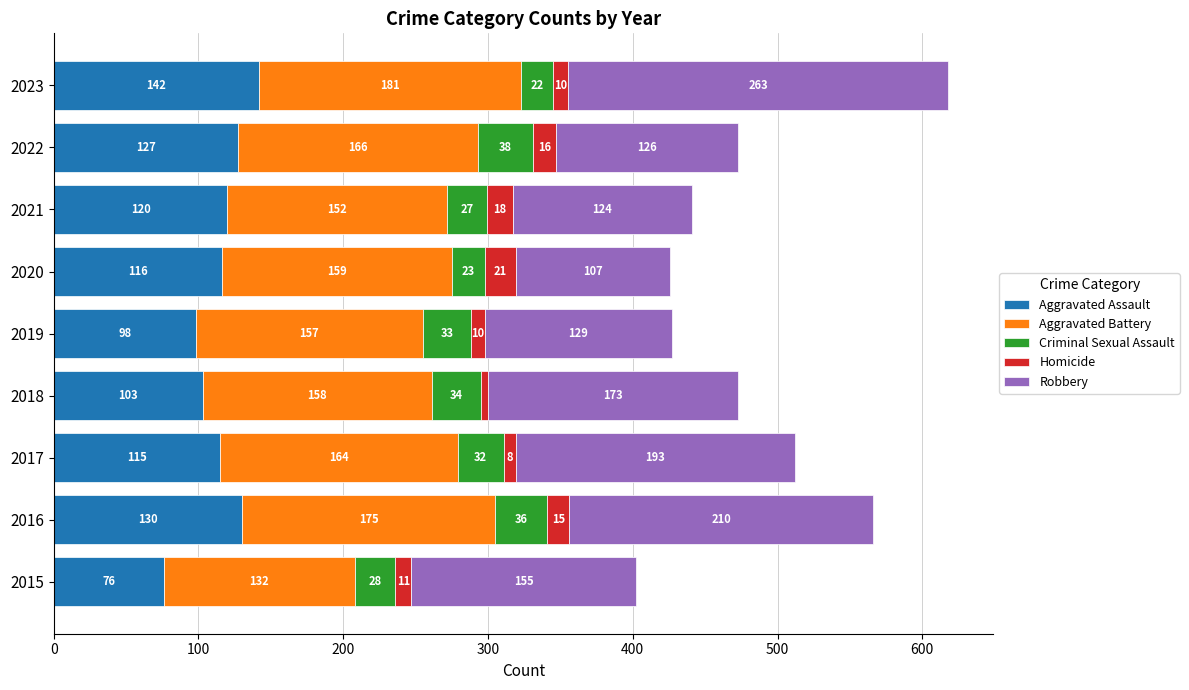

At which label does Aggravated Assault reach its peak?

2023